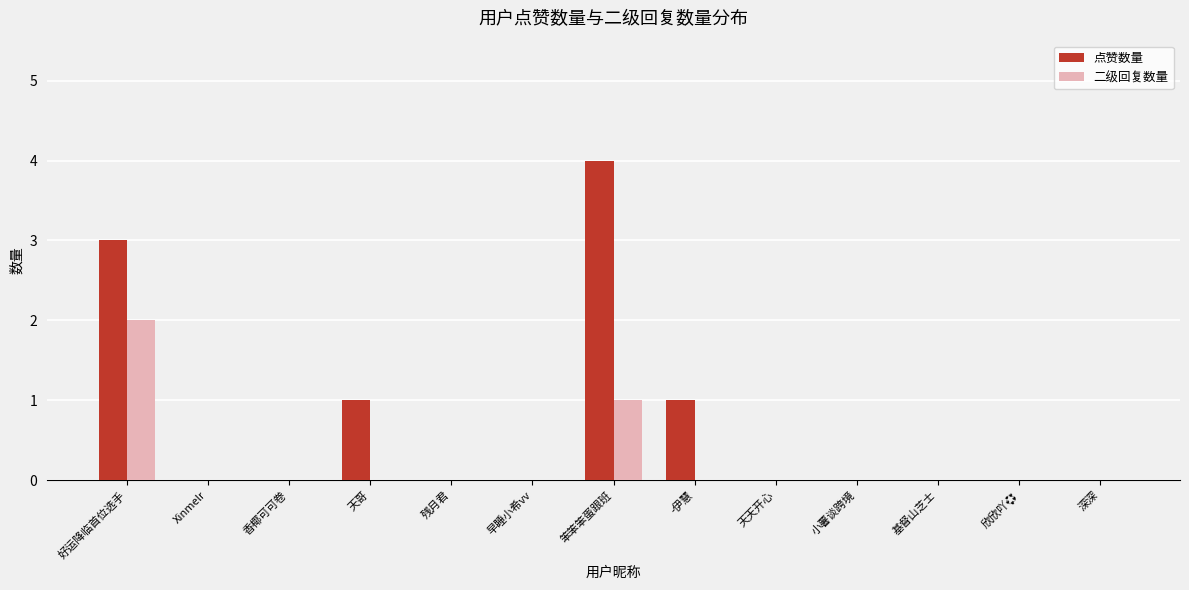

What value does the 点赞数量 series have at 笨笨笨蛋跟班?

4